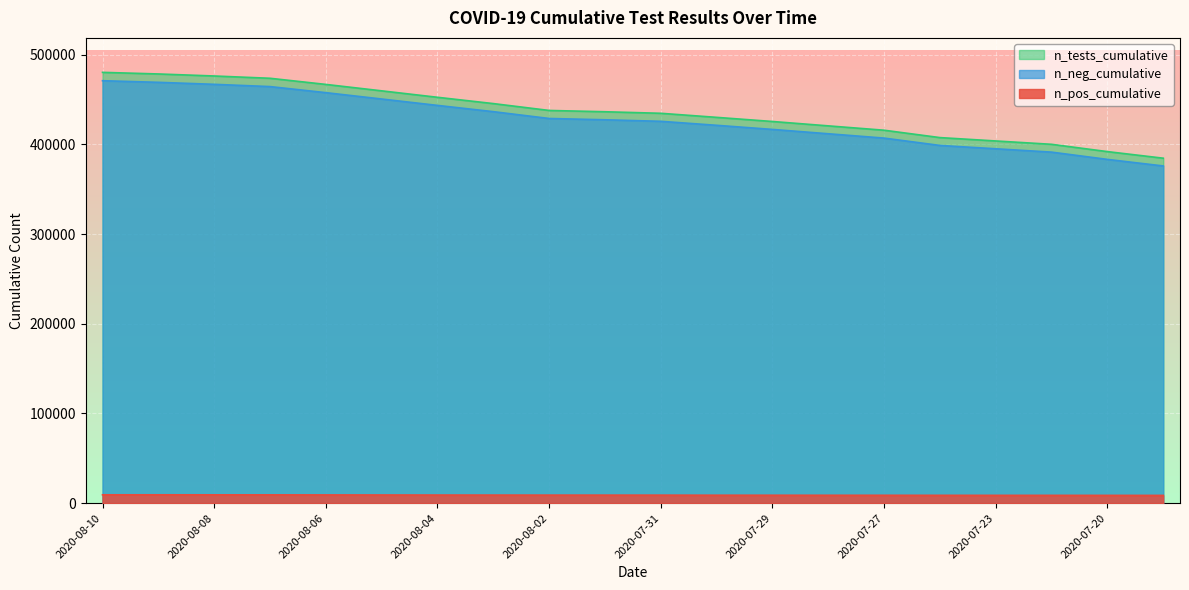

What is the label of the 1st point from the left?

2020-08-10